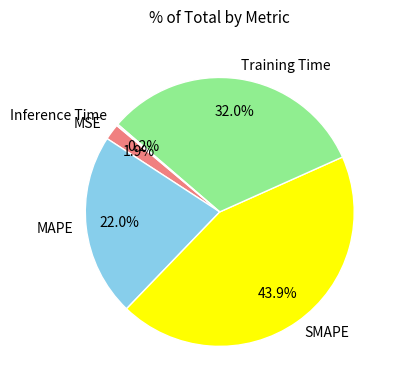

Is SMAPE the majority of the pie?

No